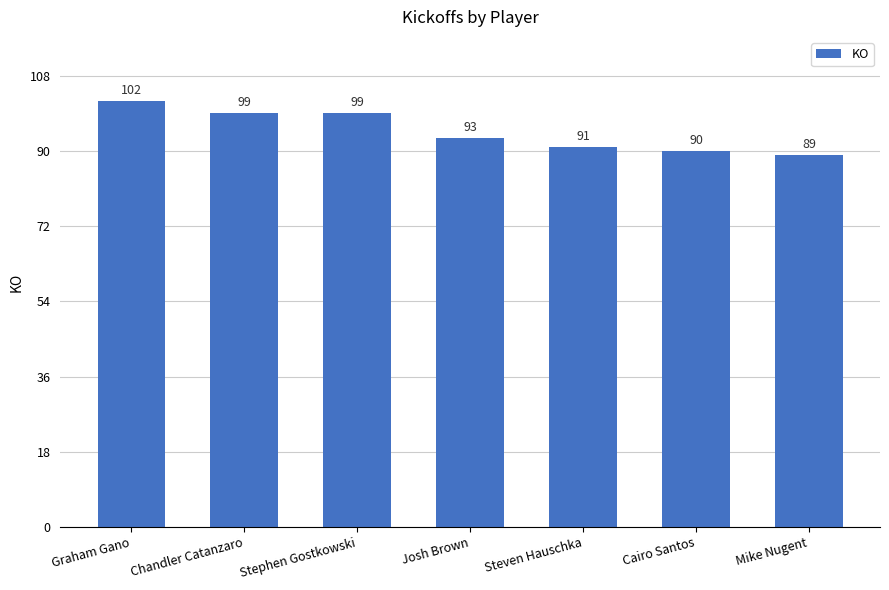

Approximately how many times larger is the value at Mike Nugent compared to Stephen Gostkowski?

0.9